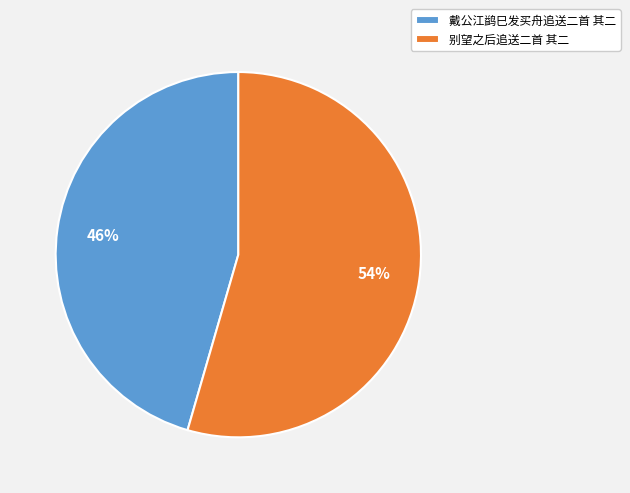

Approximately how many times larger is the value at 别望之后追送二首 其二 compared to 戴公江鹢巳发买舟追送二首 其二?

1.2